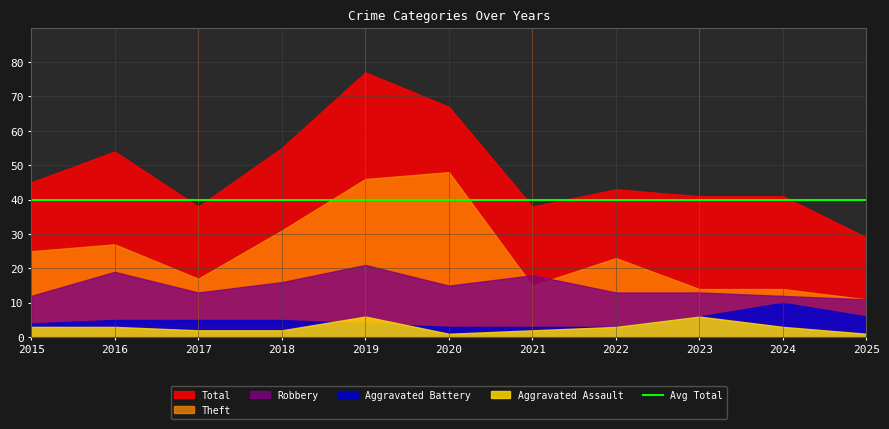

What is the maximum value for Aggravated Assault?

6